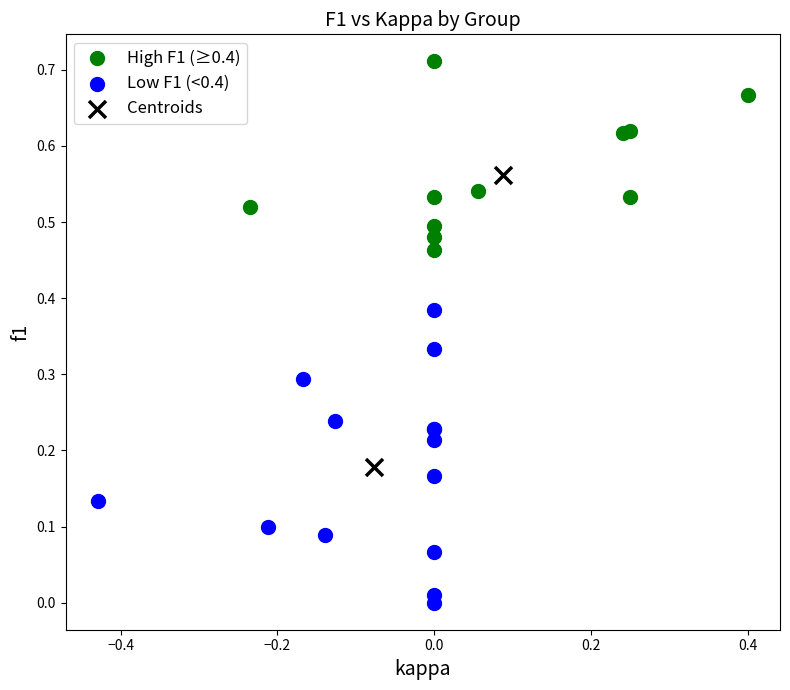

What are all the series names shown in the legend?

High F1 (≥0.4), Low F1 (<0.4), Centroids